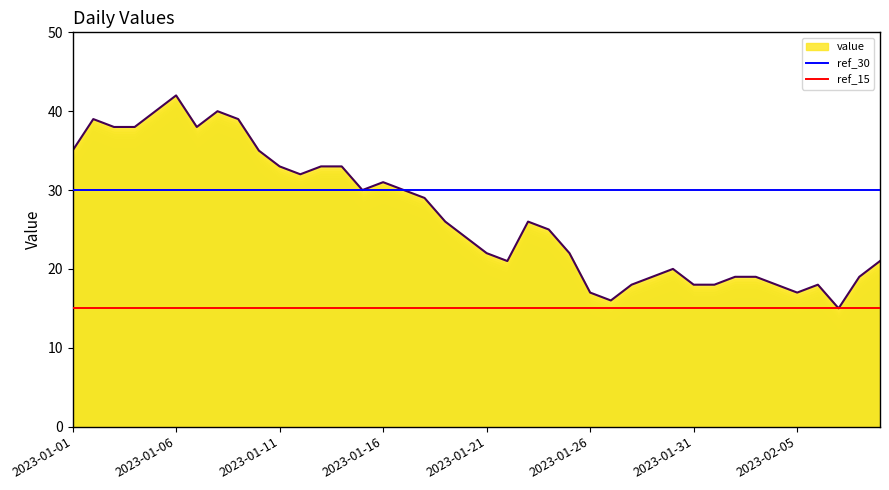

What is the value of the ref_30 point at the 2nd from the left?

30